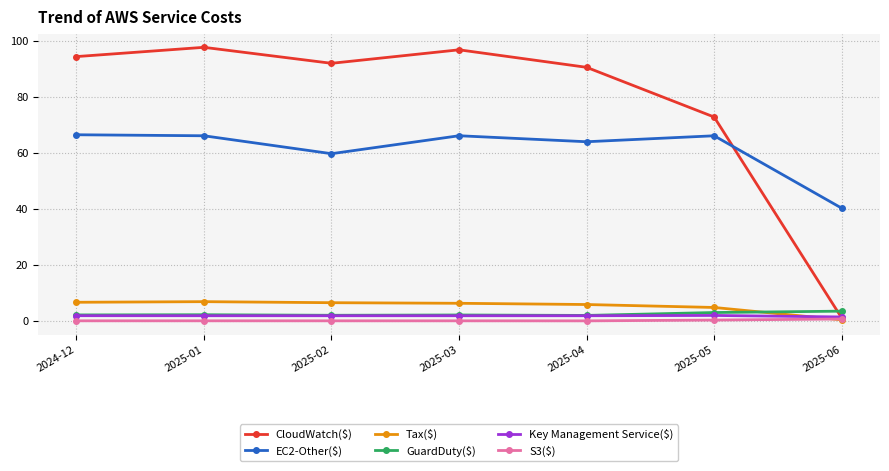

What is the spread (max minus min) of values at 2025-03?

96.7